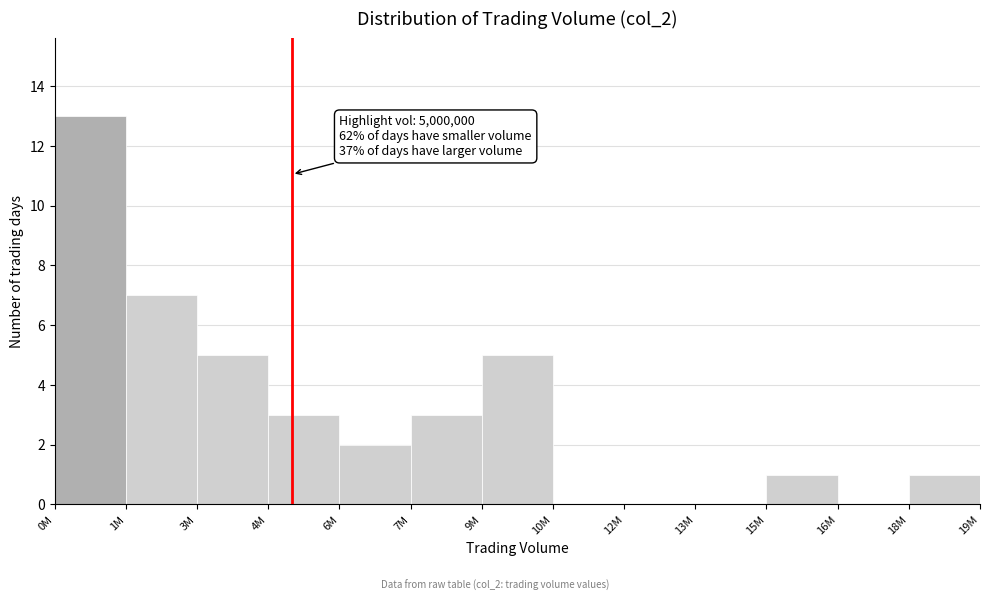

Which category has the highest value across all series?

0M